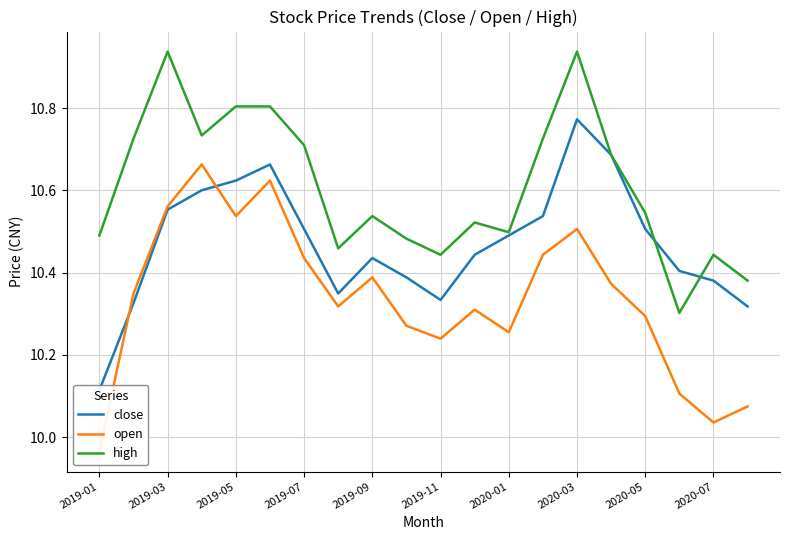

What is the difference between the second highest and second lowest values in the open series?

0.6